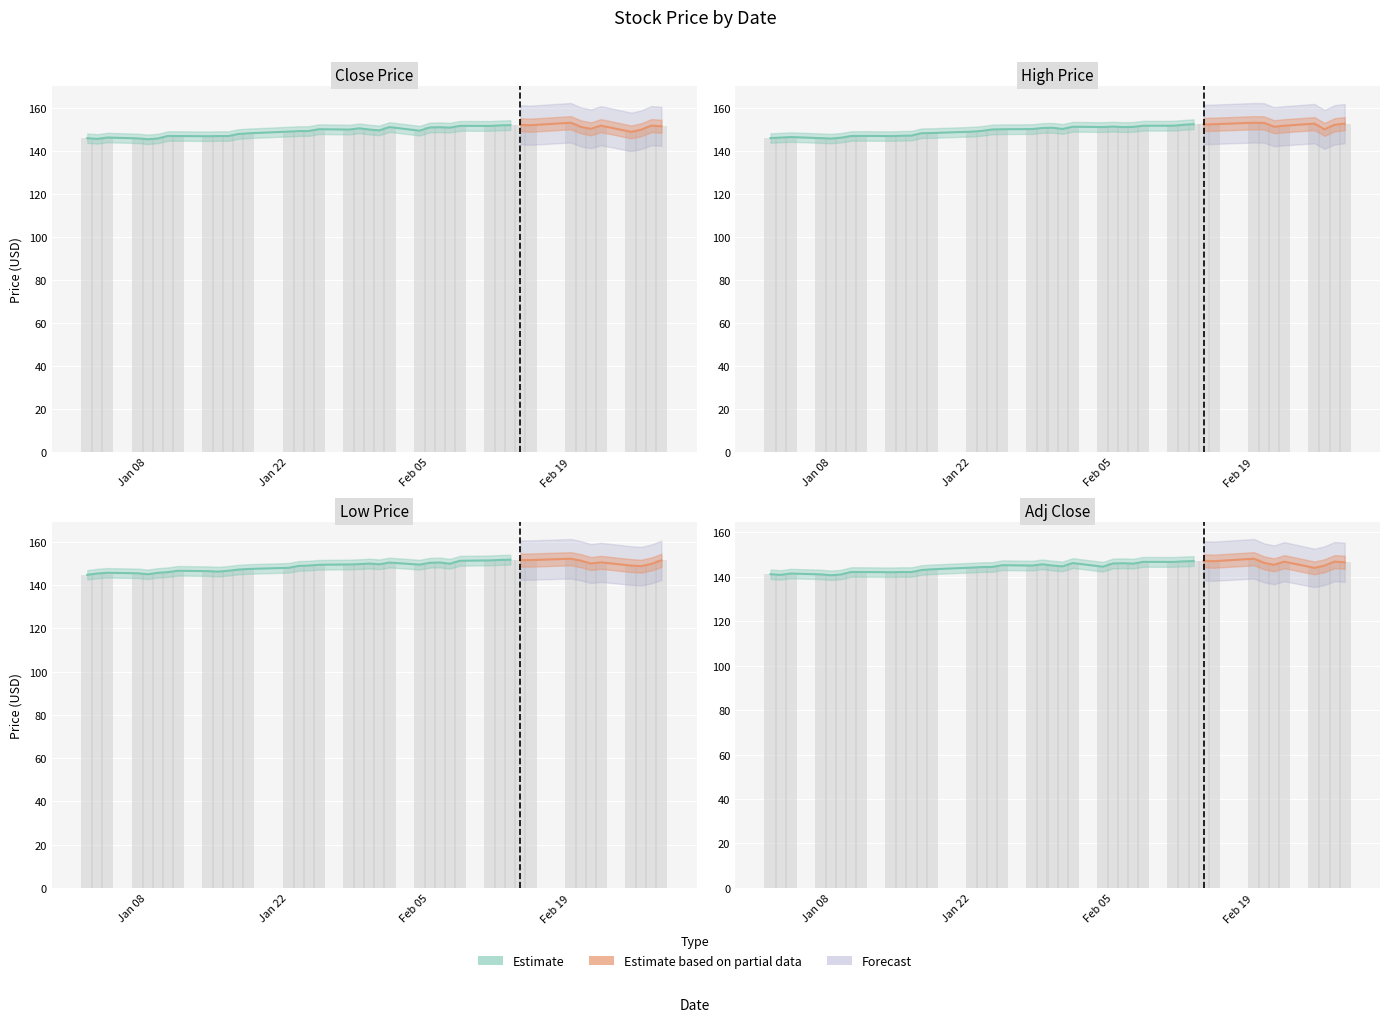

How many data points in Adj Close are above 145?

21